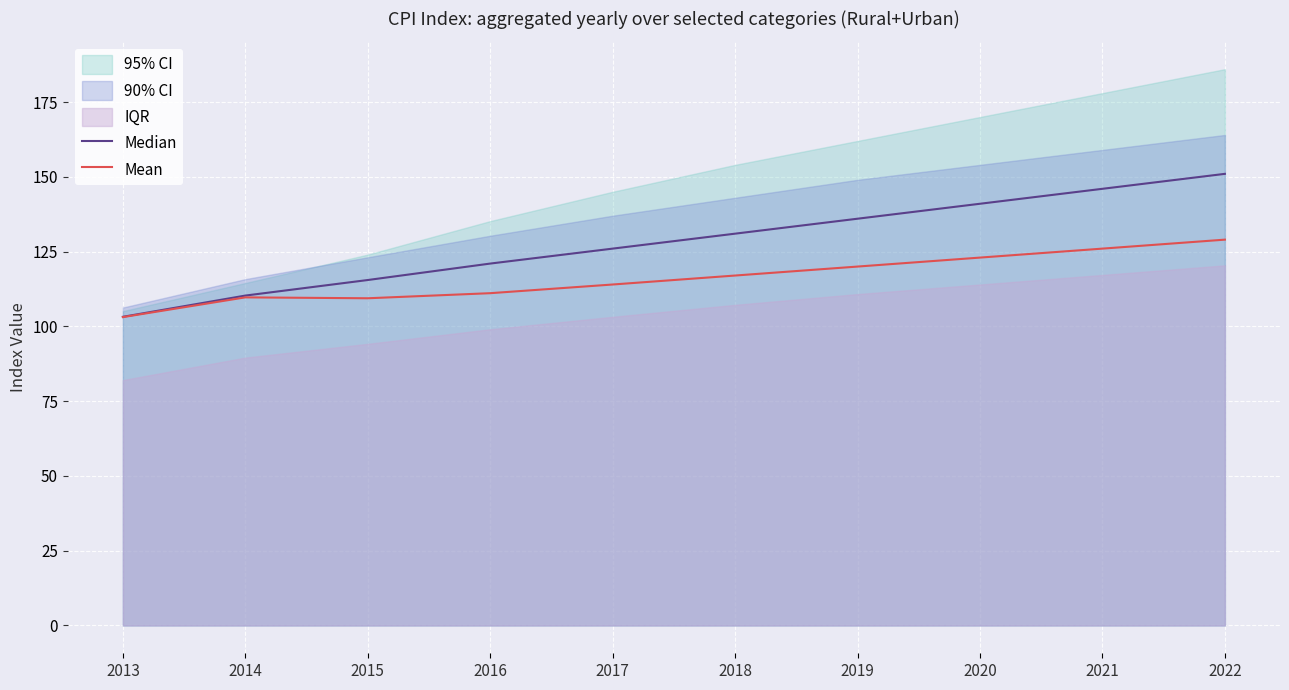

What is the approximate value of Median at 2021?

146.0